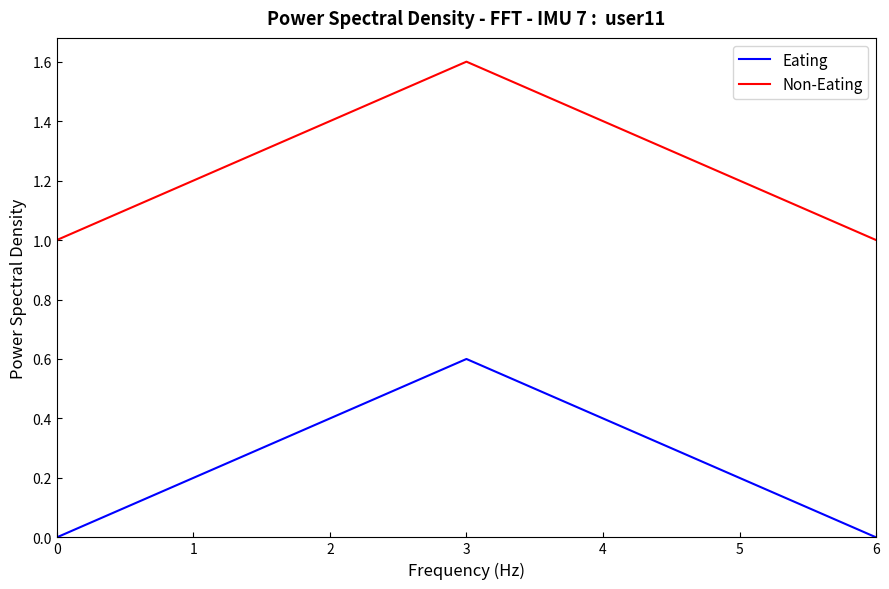

Which series has the largest total across all categories?

Non-Eating